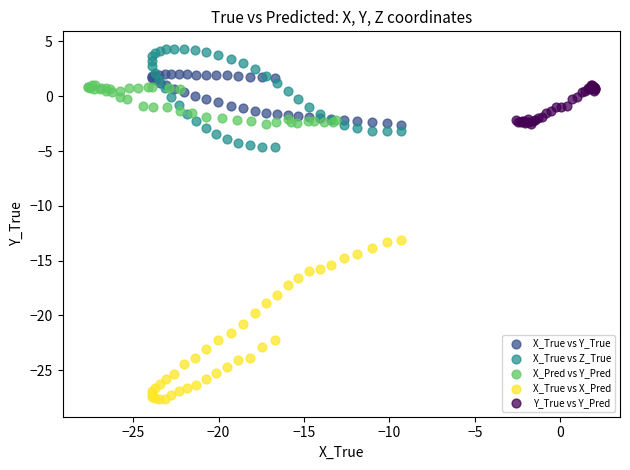

What are all the series names shown in the legend?

X_True vs Y_True, X_True vs Z_True, X_Pred vs Y_Pred, X_True vs X_Pred, Y_True vs Y_Pred